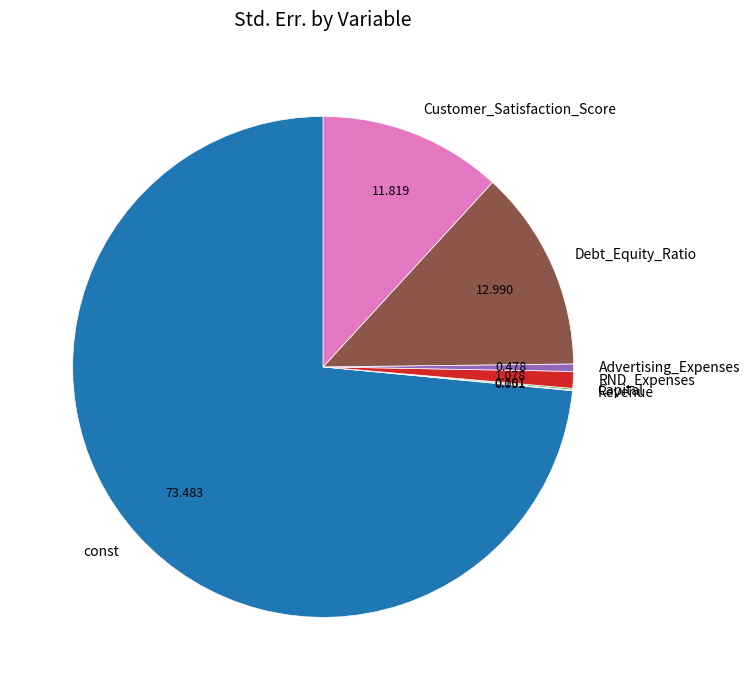

Which category accounts for the majority?

const